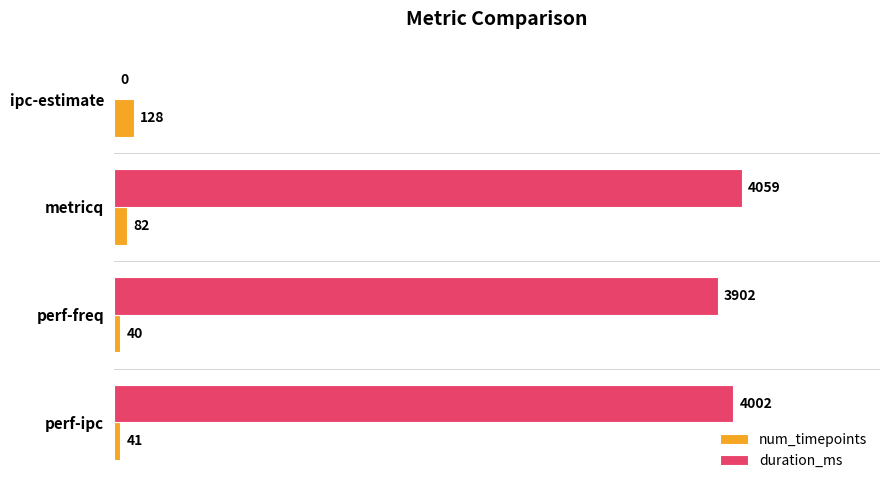

Which series has the widest spread of values?

duration_ms